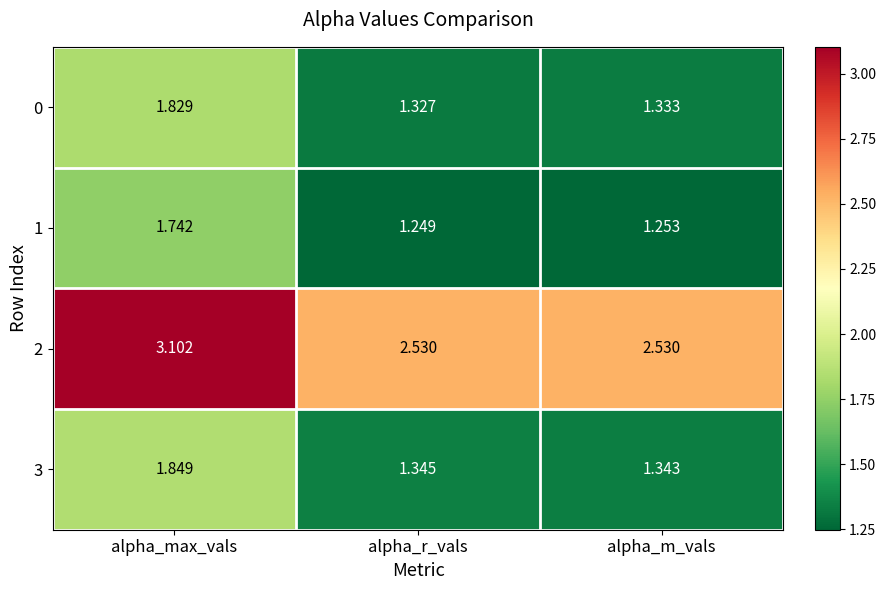

Which category has the highest value in the 1 series?

alpha_max_vals